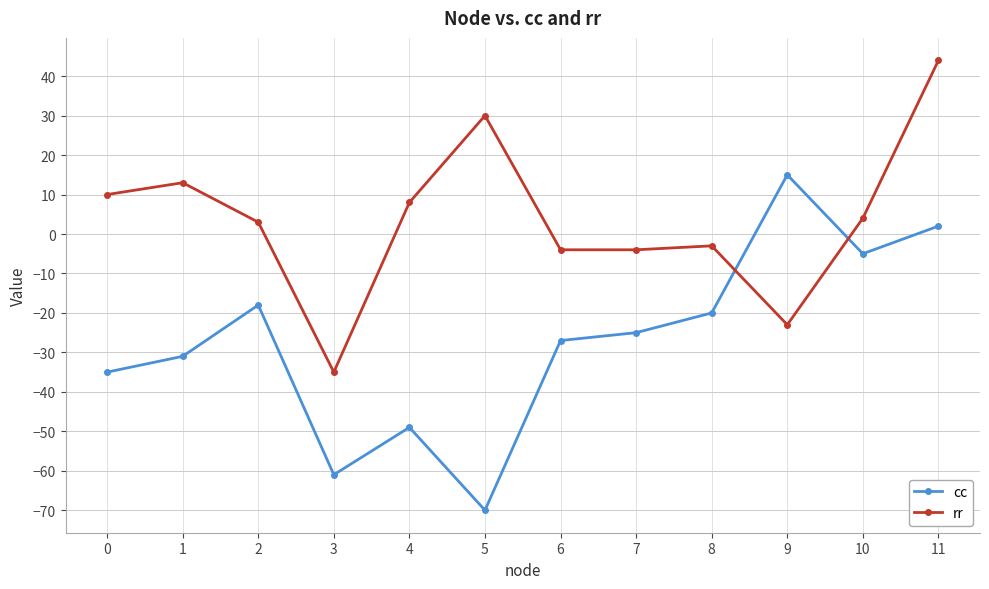

After their last crossing, which series has the higher values: cc or rr?

rr